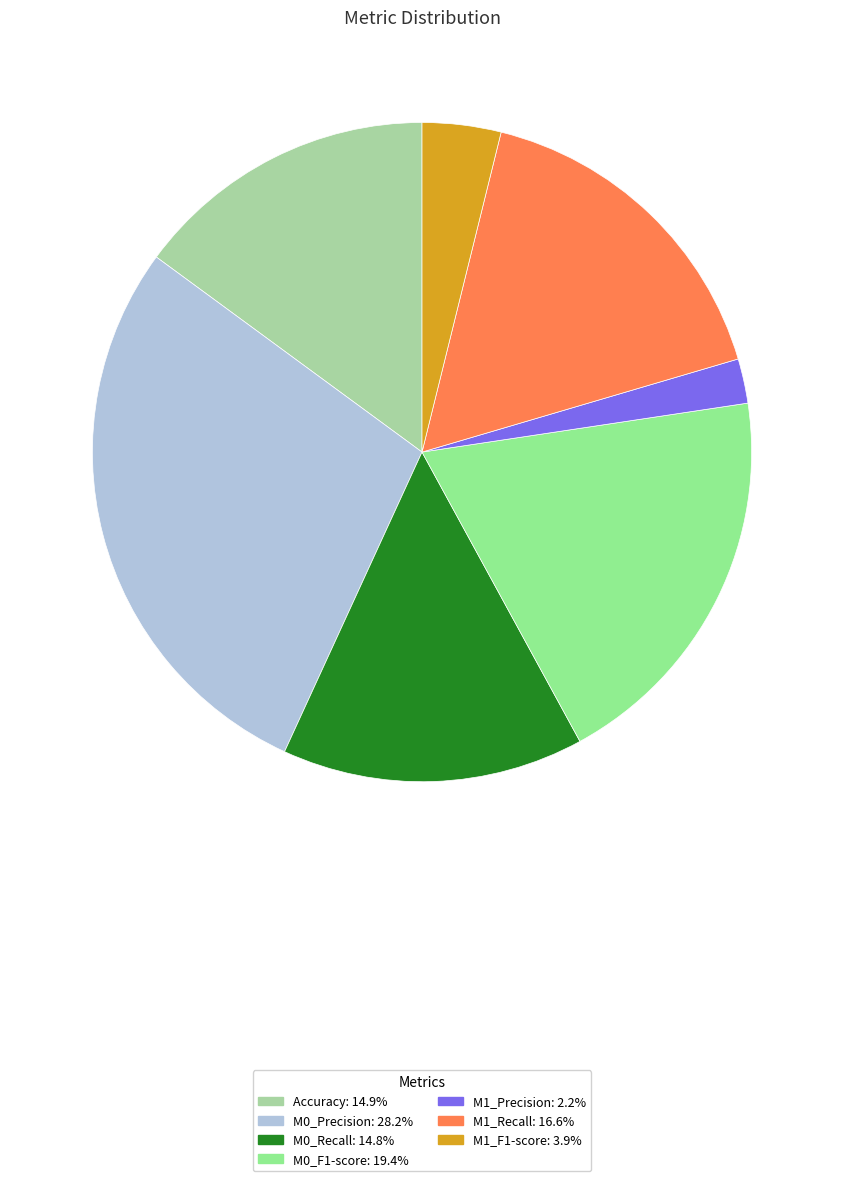

What is the smallest slice in the pie chart?

M1_Precision